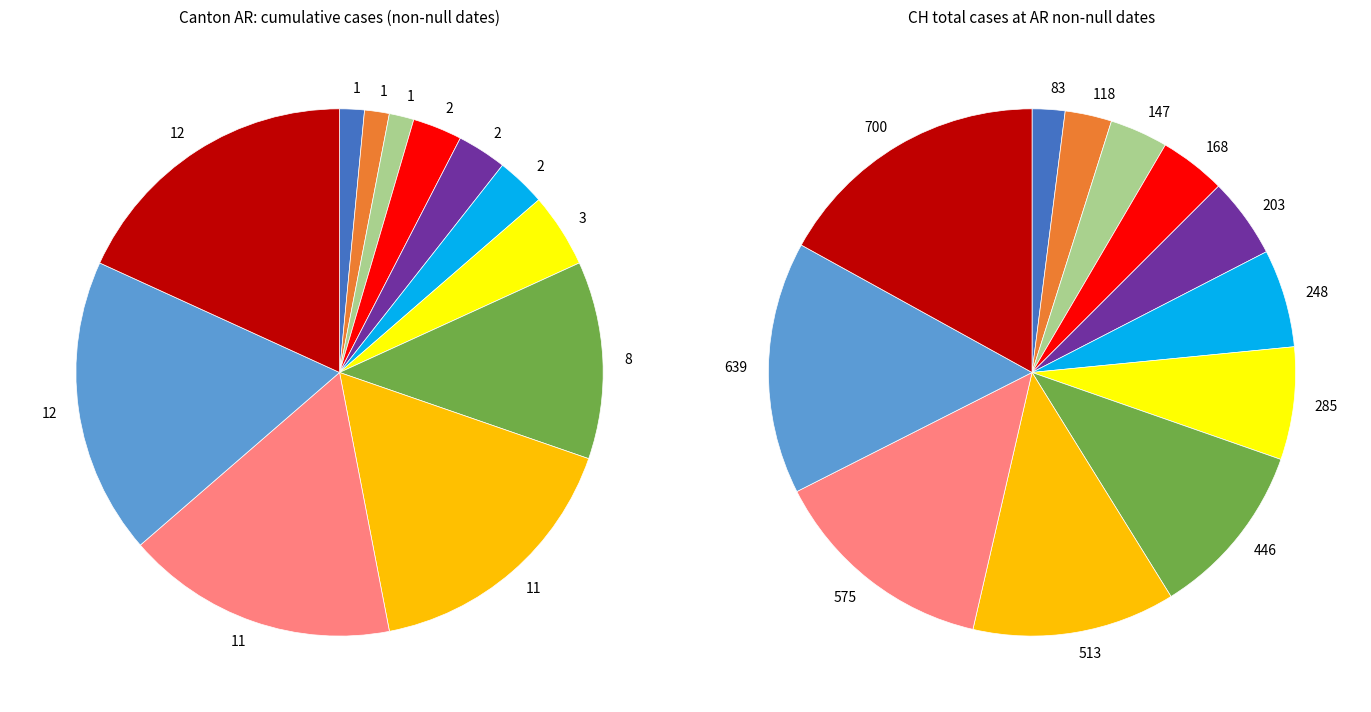

Is it true that AR-2020-04-02 is 1% of the pie?

False